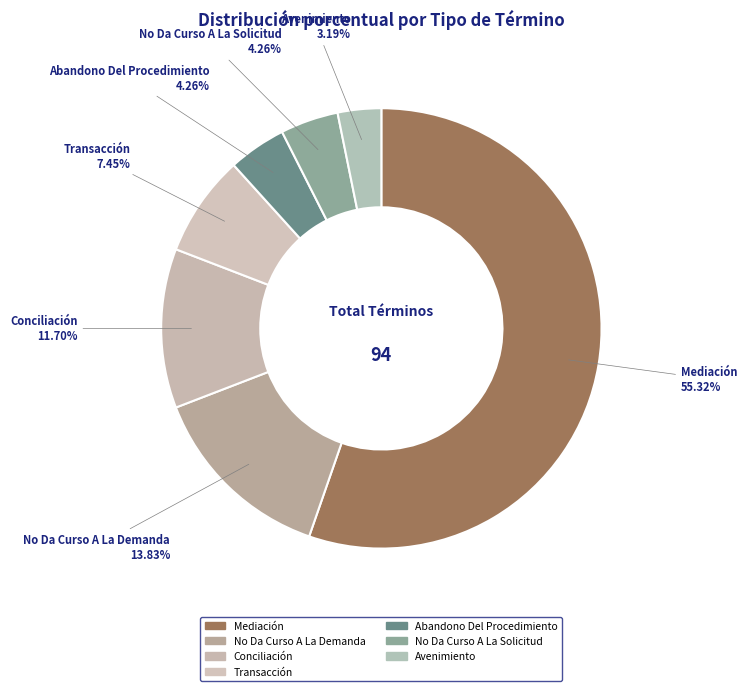

Combined, what portion of the pie is No Da Curso A La Demanda and Conciliación?

25.5%